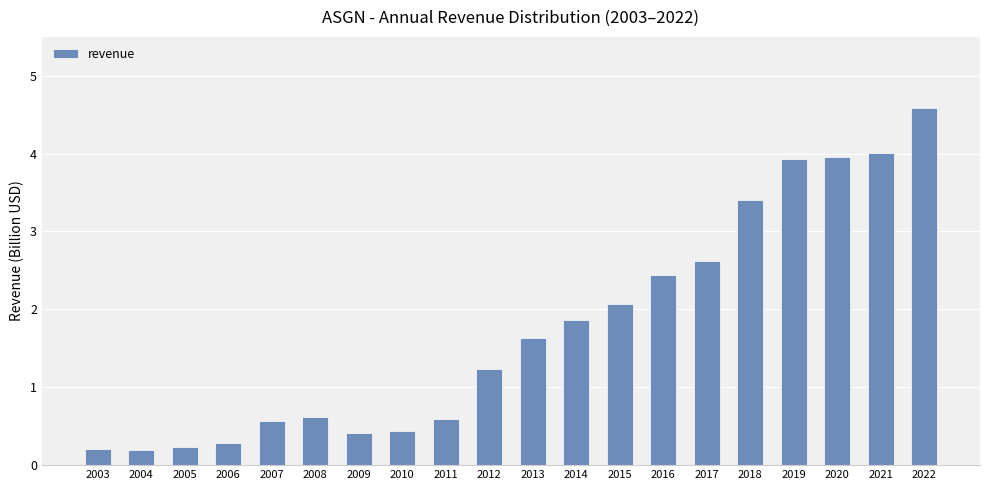

What is the approximate value at 2011?

0.6